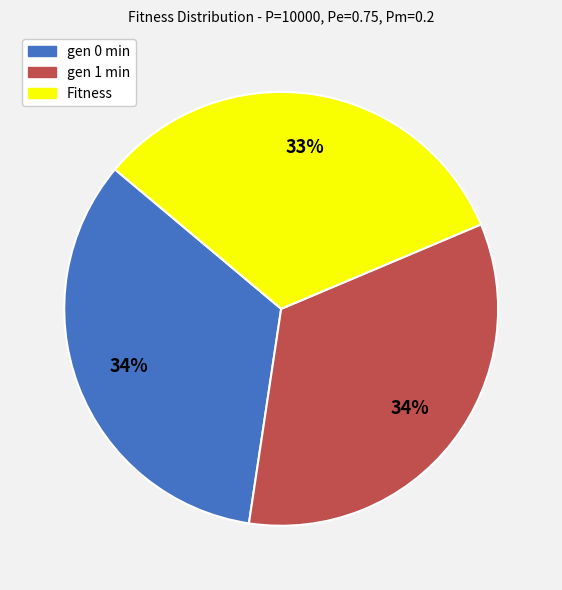

The Fitness slice represents 33% of the pie. True or false?

True